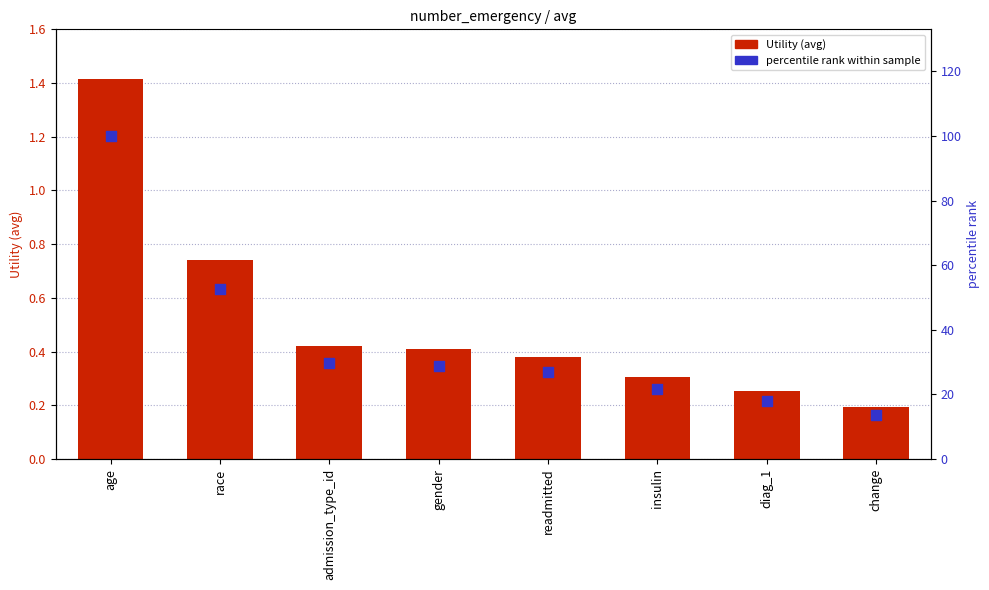

What is the total value across all series at gender?

29.3